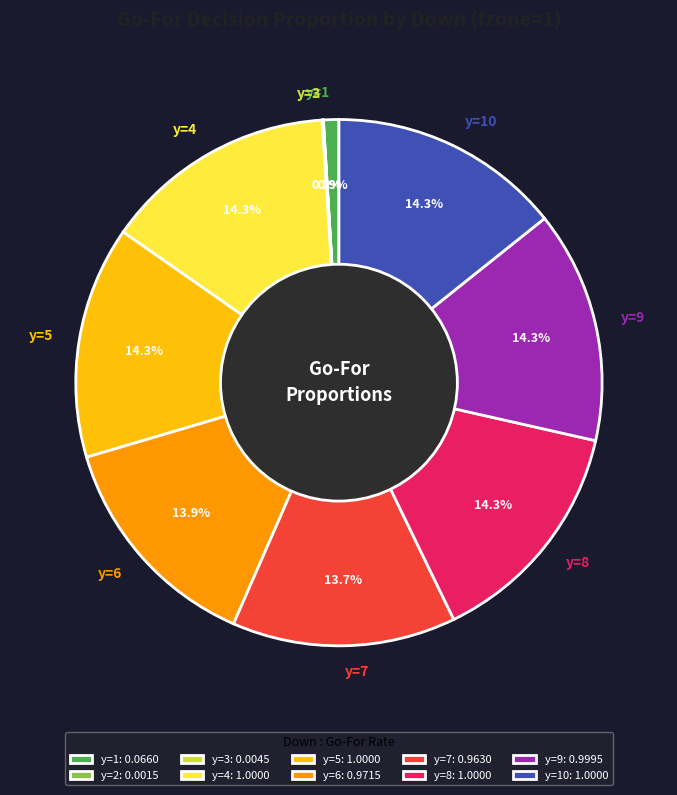

What portion of the pie excludes y=1?

99.1%